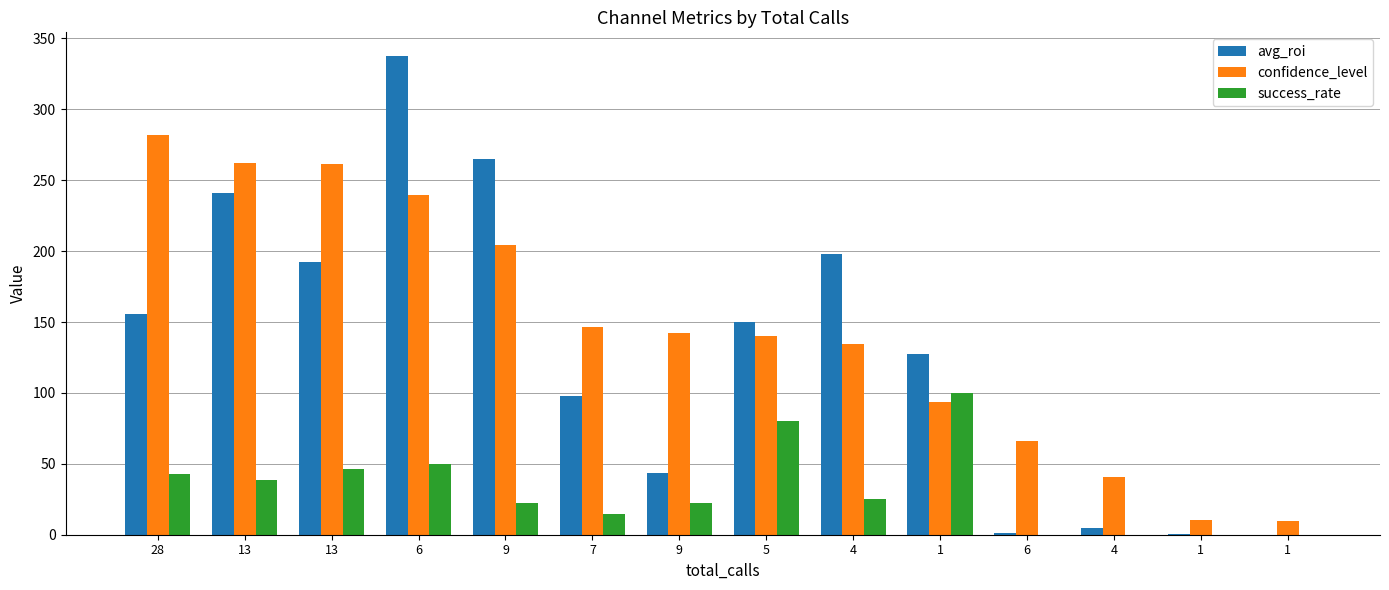

What is the maximum value for success_rate?

100.0